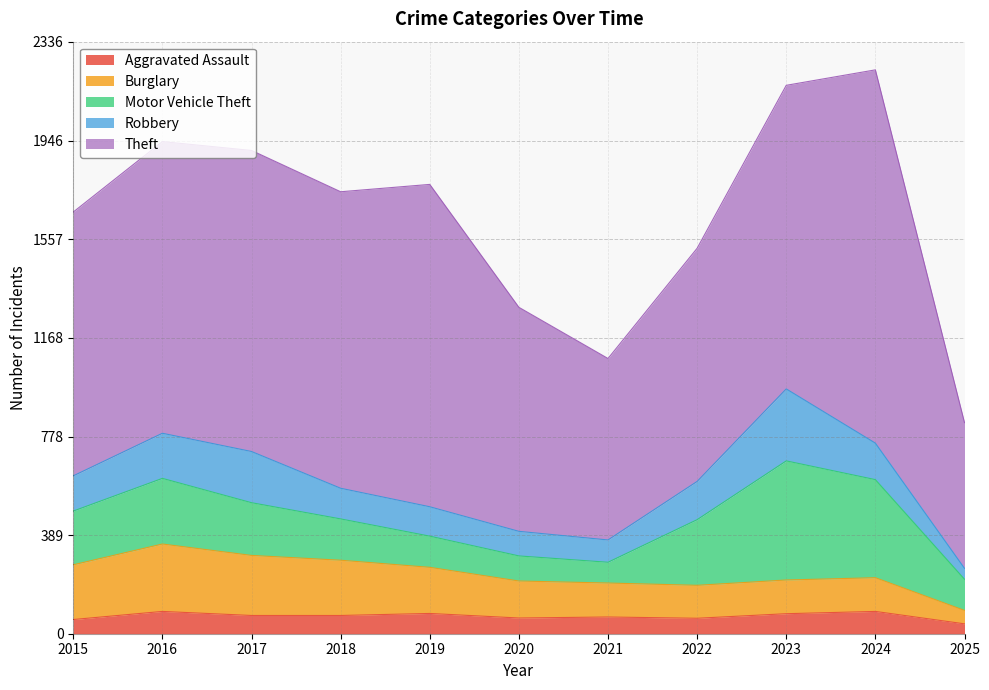

At which label does Motor Vehicle Theft reach its peak?

2023